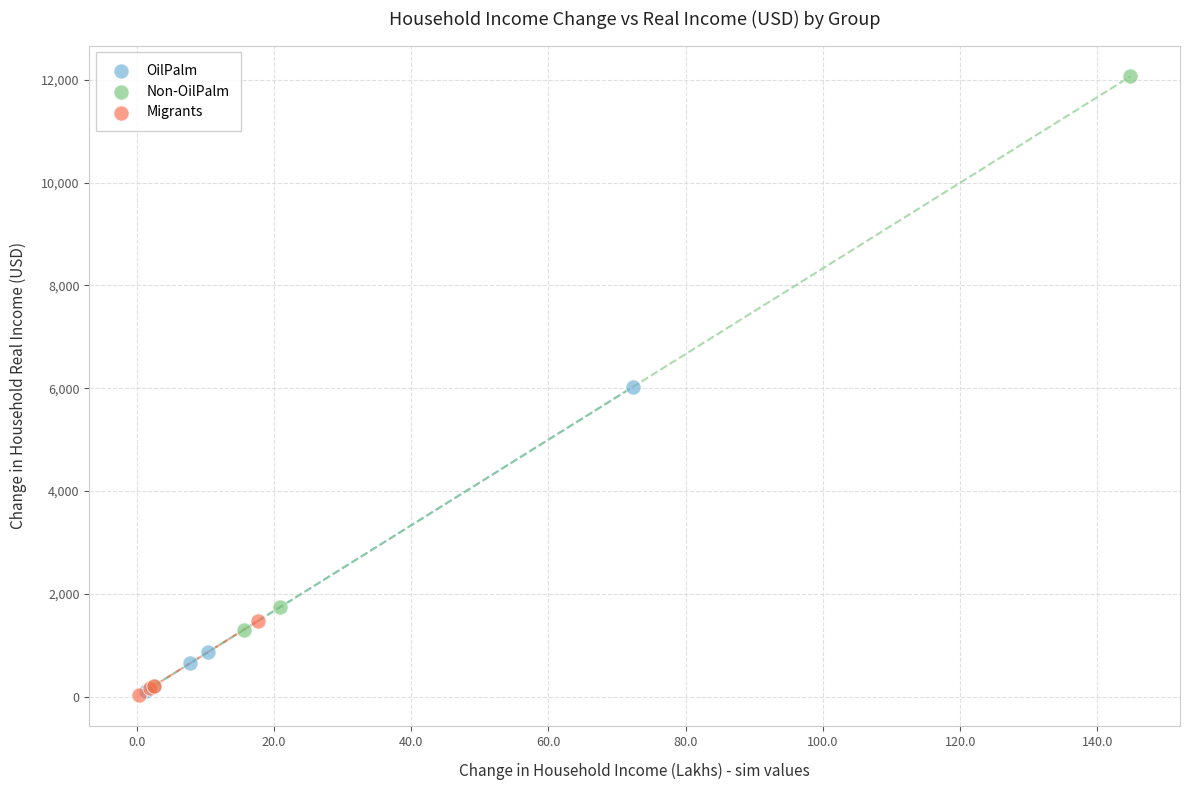

Which series reaches the maximum Y coordinate?

Non-OilPalm